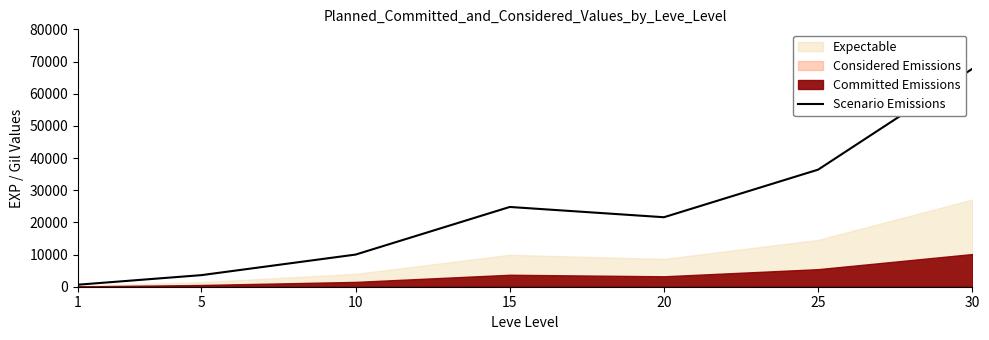

At which label is the value closest to 34180?

25